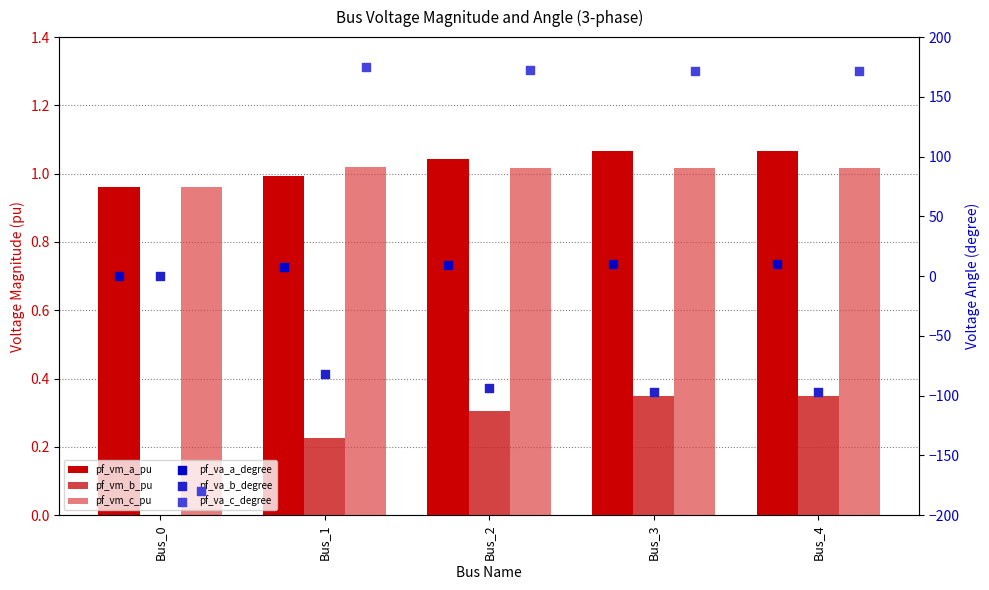

Is the value of pf_va_a_degree at Bus_1 greater than the value of pf_va_b_degree at Bus_0?

Yes